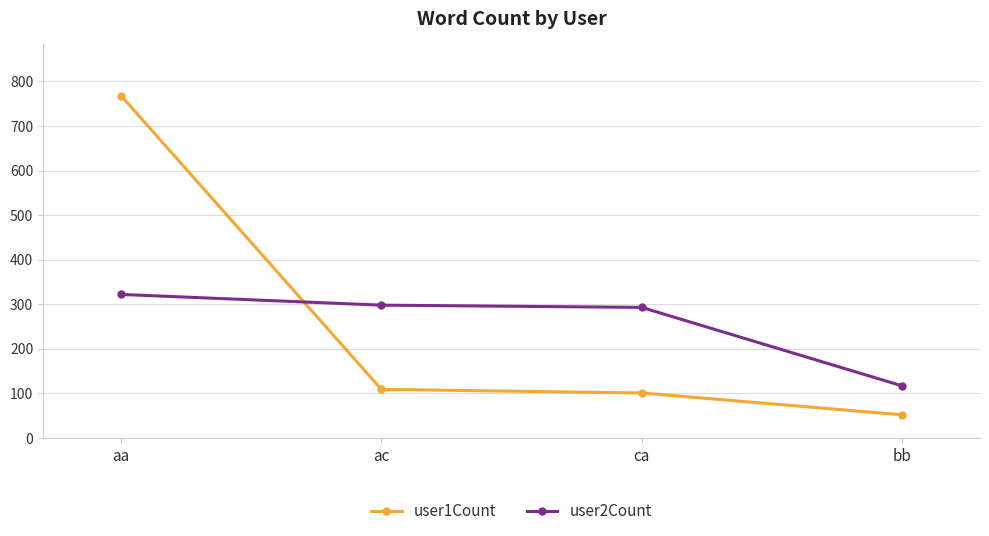

Reading left to right, list all the values displayed in this chart.

user1Count: 768	109	101	52
user2Count: 322	298	293	117